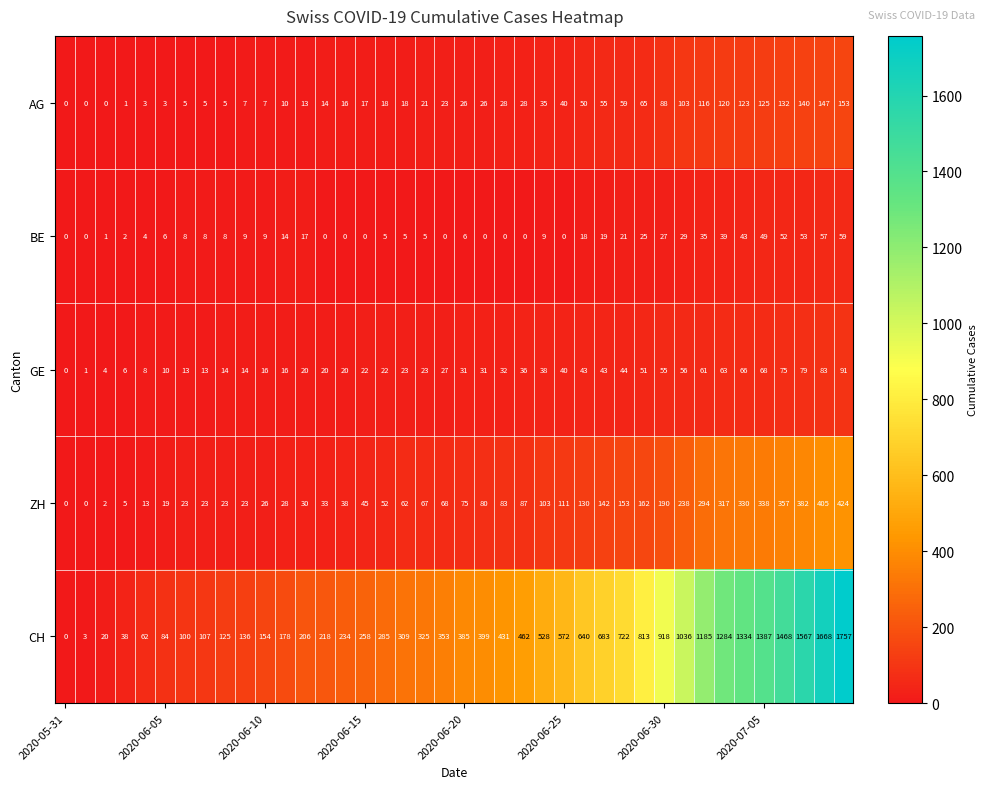

What is the greatest value displayed?

1757